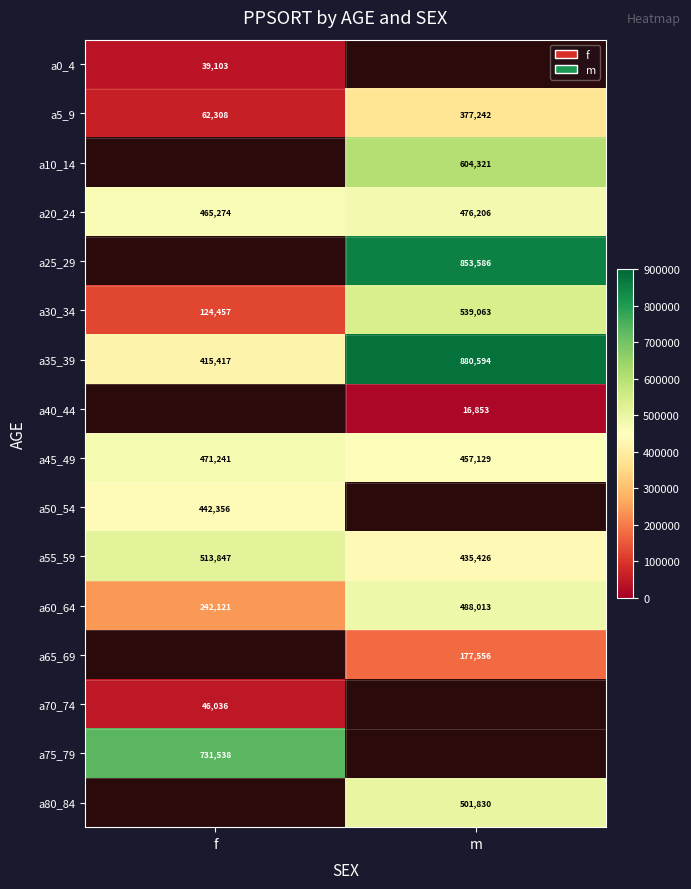

The a65_69 series shows 177556 at m. True or false?

True